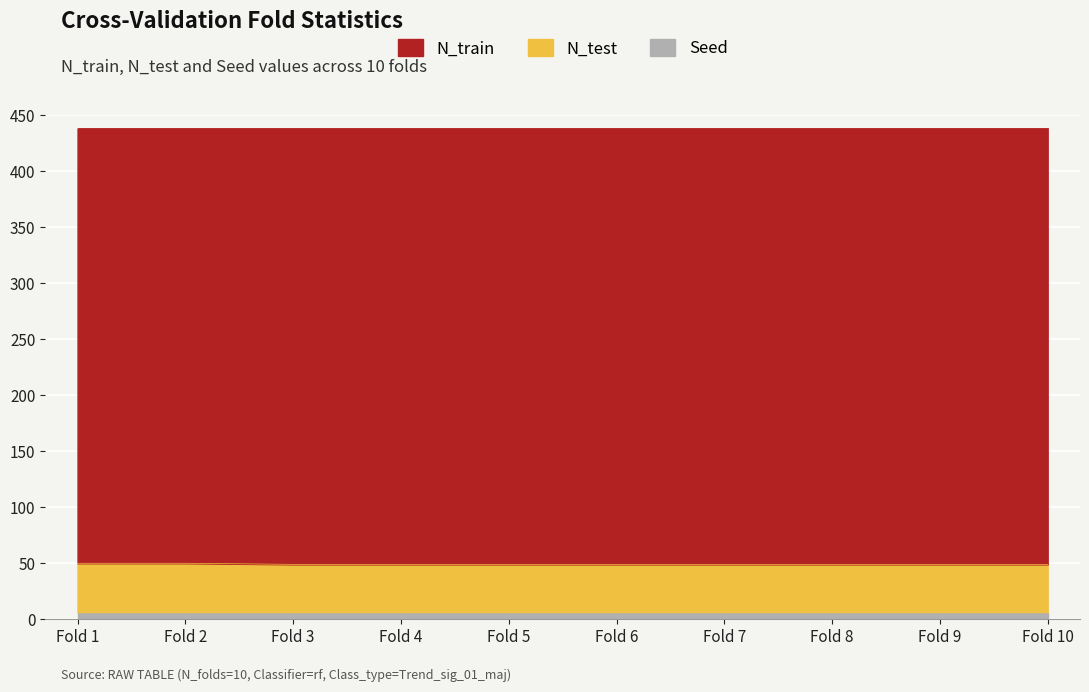

What is the value of the N_test point at the 6th from the left?

43